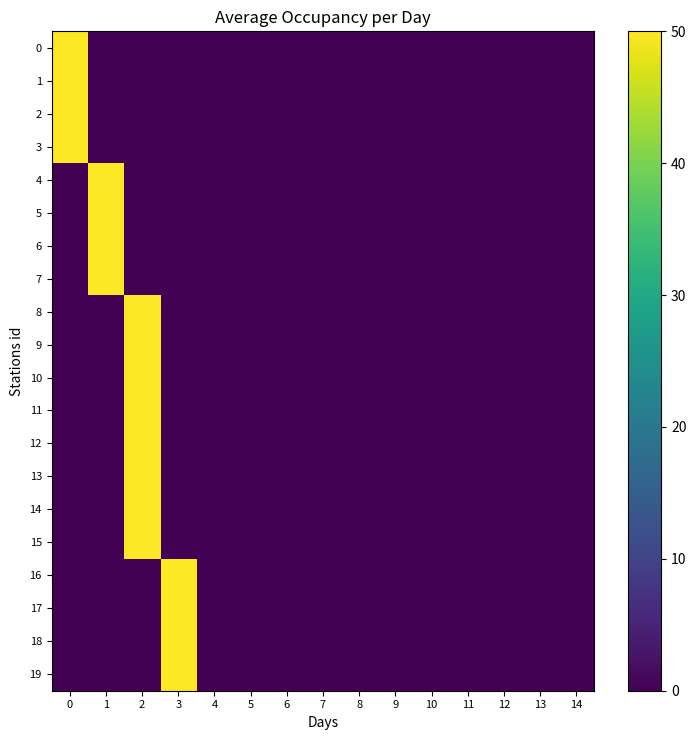

Reading left to right, list all the values displayed in this chart.

0: 0=50	1=0	2=0	3=0	4=0	5=0	6=0	7=0	8=0	9=0	10=0	11=0	12=0	13=0	14=0
1: 0=50	1=0	2=0	3=0	4=0	5=0	6=0	7=0	8=0	9=0	10=0	11=0	12=0	13=0	14=0
2: 0=50	1=0	2=0	3=0	4=0	5=0	6=0	7=0	8=0	9=0	10=0	11=0	12=0	13=0	14=0
3: 0=50	1=0	2=0	3=0	4=0	5=0	6=0	7=0	8=0	9=0	10=0	11=0	12=0	13=0	14=0
4: 0=0	1=50	2=0	3=0	4=0	5=0	6=0	7=0	8=0	9=0	10=0	11=0	12=0	13=0	14=0
5: 0=0	1=50	2=0	3=0	4=0	5=0	6=0	7=0	8=0	9=0	10=0	11=0	12=0	13=0	14=0
6: 0=0	1=50	2=0	3=0	4=0	5=0	6=0	7=0	8=0	9=0	10=0	11=0	12=0	13=0	14=0
7: 0=0	1=50	2=0	3=0	4=0	5=0	6=0	7=0	8=0	9=0	10=0	11=0	12=0	13=0	14=0
8: 0=0	1=0	2=50	3=0	4=0	5=0	6=0	7=0	8=0	9=0	10=0	11=0	12=0	13=0	14=0
9: 0=0	1=0	2=50	3=0	4=0	5=0	6=0	7=0	8=0	9=0	10=0	11=0	12=0	13=0	14=0
10: 0=0	1=0	2=50	3=0	4=0	5=0	6=0	7=0	8=0	9=0	10=0	11=0	12=0	13=0	14=0
11: 0=0	1=0	2=50	3=0	4=0	5=0	6=0	7=0	8=0	9=0	10=0	11=0	12=0	13=0	14=0
12: 0=0	1=0	2=50	3=0	4=0	5=0	6=0	7=0	8=0	9=0	10=0	11=0	12=0	13=0	14=0
13: 0=0	1=0	2=50	3=0	4=0	5=0	6=0	7=0	8=0	9=0	10=0	11=0	12=0	13=0	14=0
14: 0=0	1=0	2=50	3=0	4=0	5=0	6=0	7=0	8=0	9=0	10=0	11=0	12=0	13=0	14=0
15: 0=0	1=0	2=50	3=0	4=0	5=0	6=0	7=0	8=0	9=0	10=0	11=0	12=0	13=0	14=0
16: 0=0	1=0	2=0	3=50	4=0	5=0	6=0	7=0	8=0	9=0	10=0	11=0	12=0	13=0	14=0
17: 0=0	1=0	2=0	3=50	4=0	5=0	6=0	7=0	8=0	9=0	10=0	11=0	12=0	13=0	14=0
18: 0=0	1=0	2=0	3=50	4=0	5=0	6=0	7=0	8=0	9=0	10=0	11=0	12=0	13=0	14=0
19: 0=0	1=0	2=0	3=50	4=0	5=0	6=0	7=0	8=0	9=0	10=0	11=0	12=0	13=0	14=0